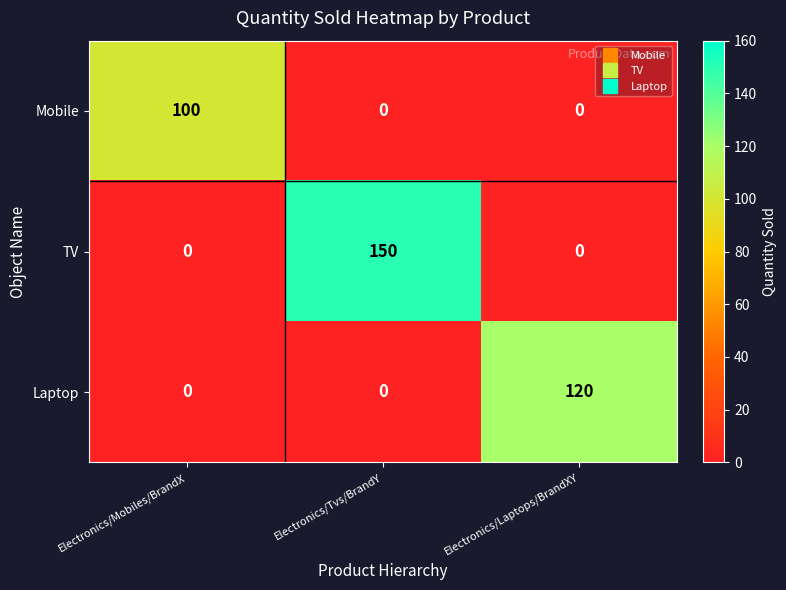

Reading left to right, list all the values displayed in this chart.

Mobile: 100	0	0
TV: 0	150	0
Laptop: 0	0	120